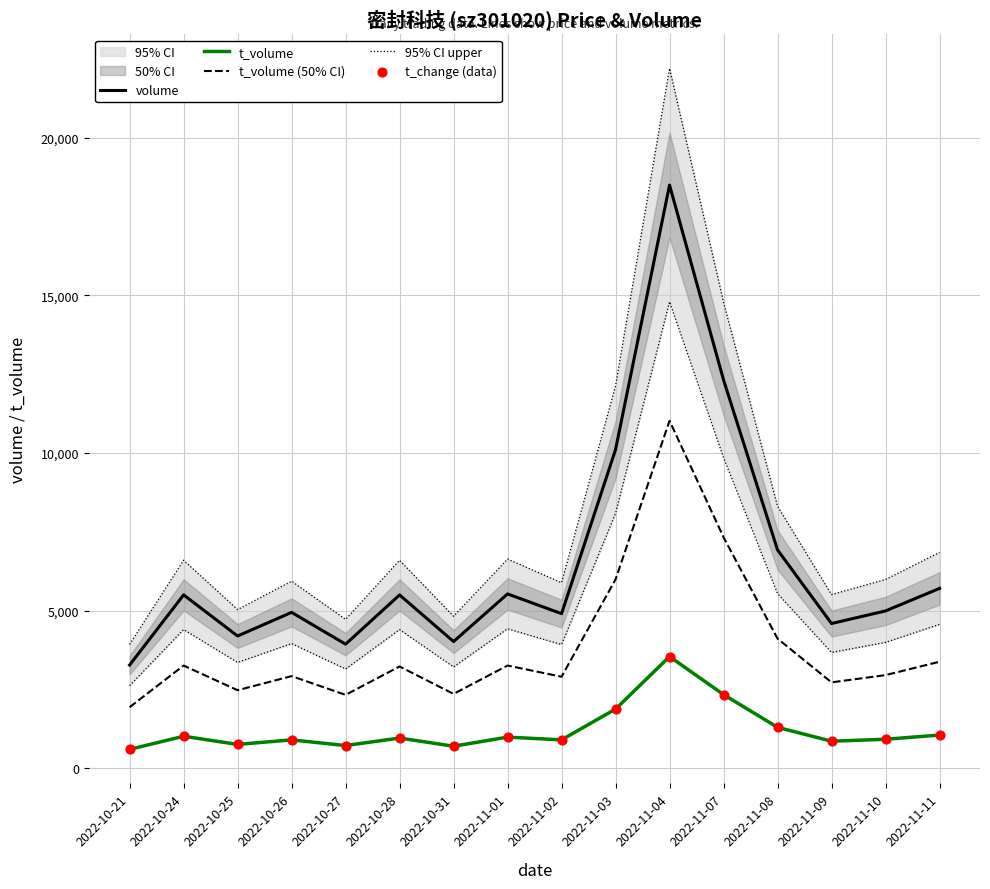

Is the value of 95% CI upper at 2022-11-08 greater than the value of t_volume at 2022-10-24?

Yes